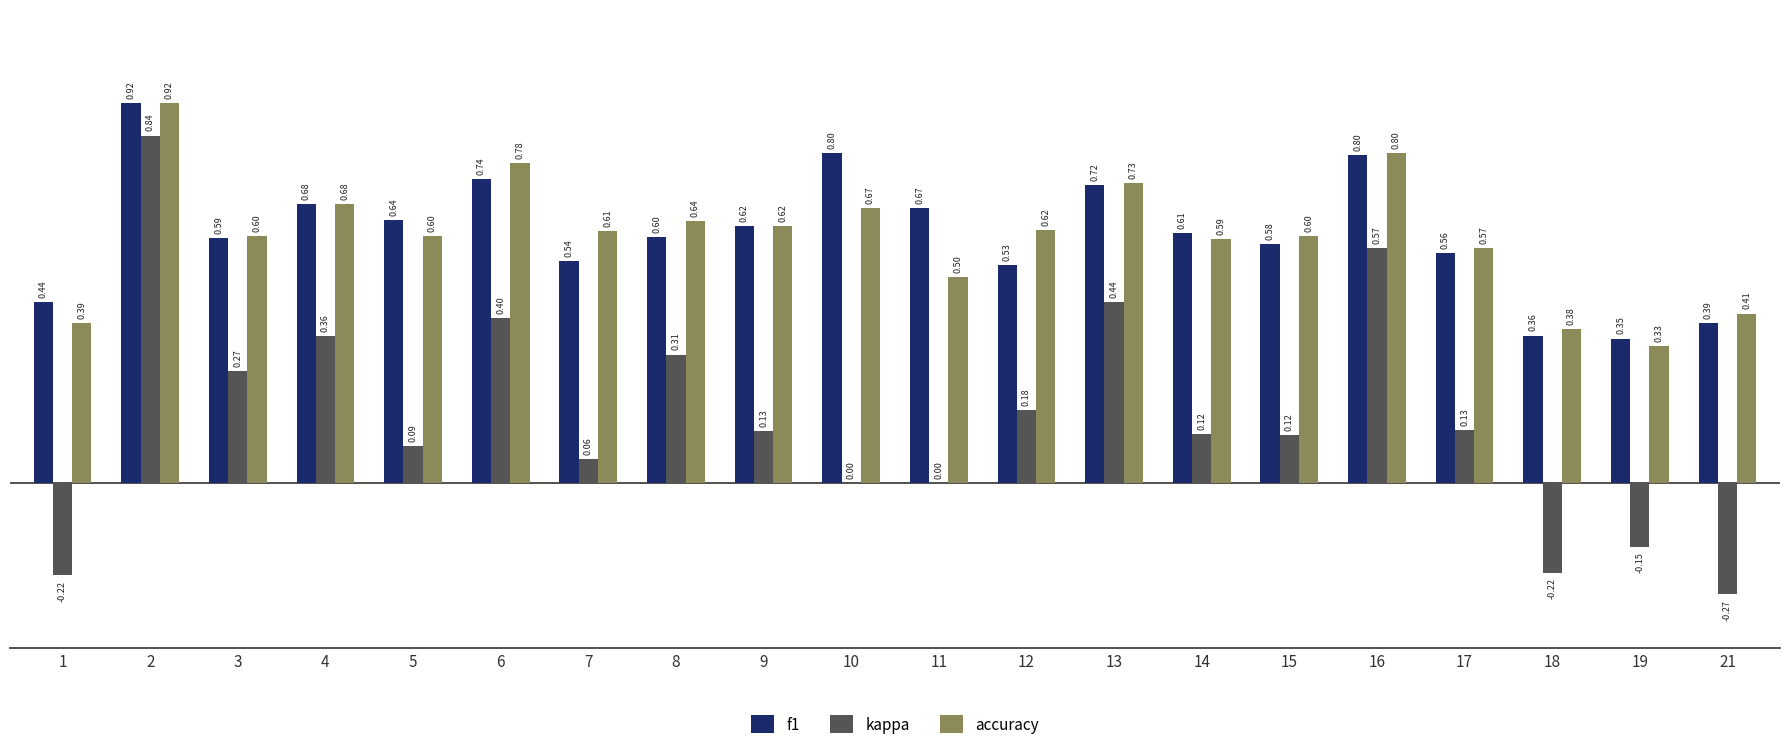

What are all the series names shown in the legend?

f1, kappa, accuracy